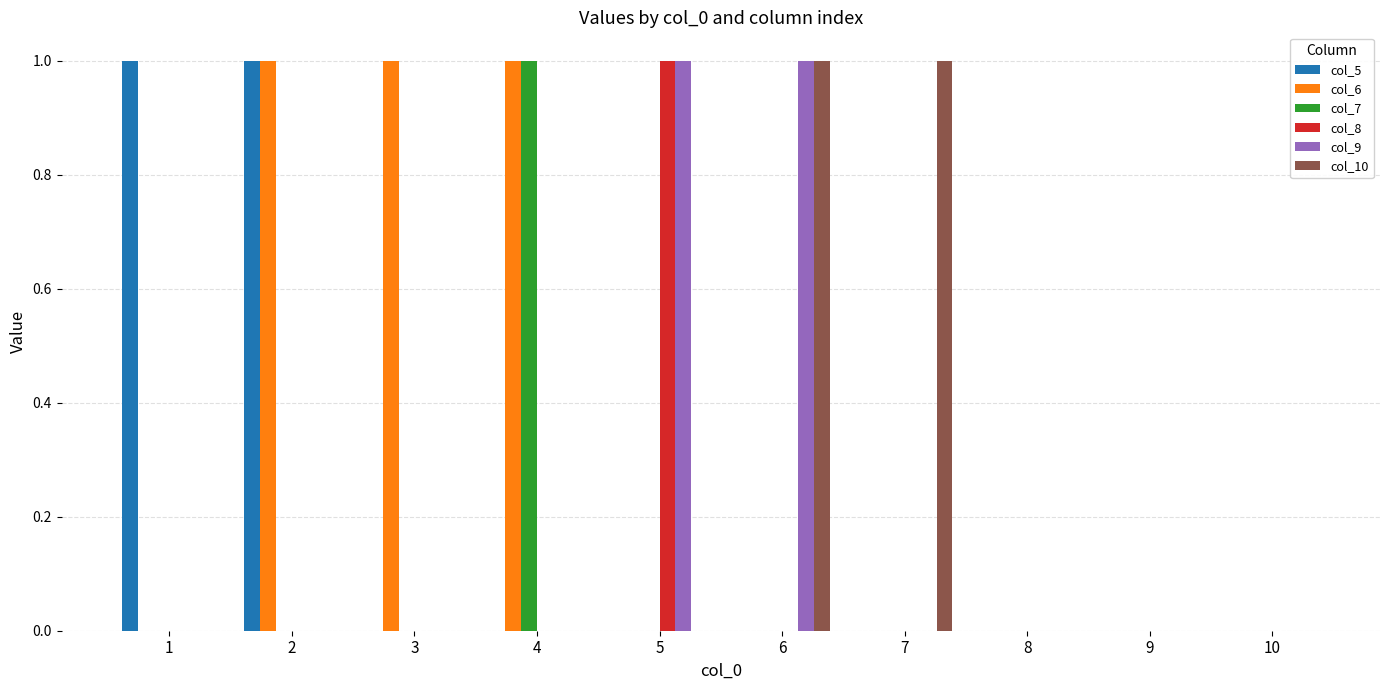

At which label does col_7 reach its peak?

4